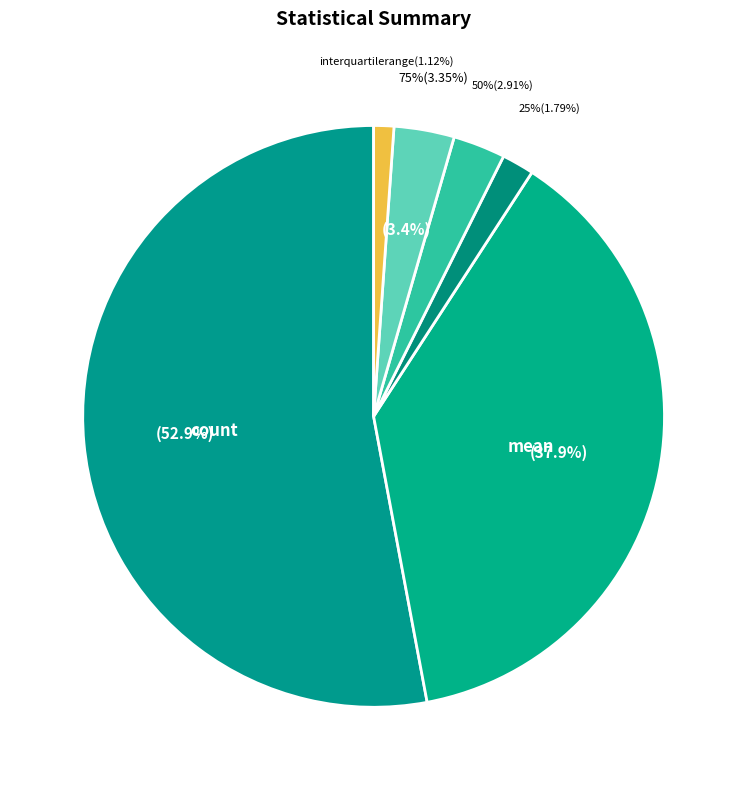

True or false: 25% accounts for 2% of the total.

True